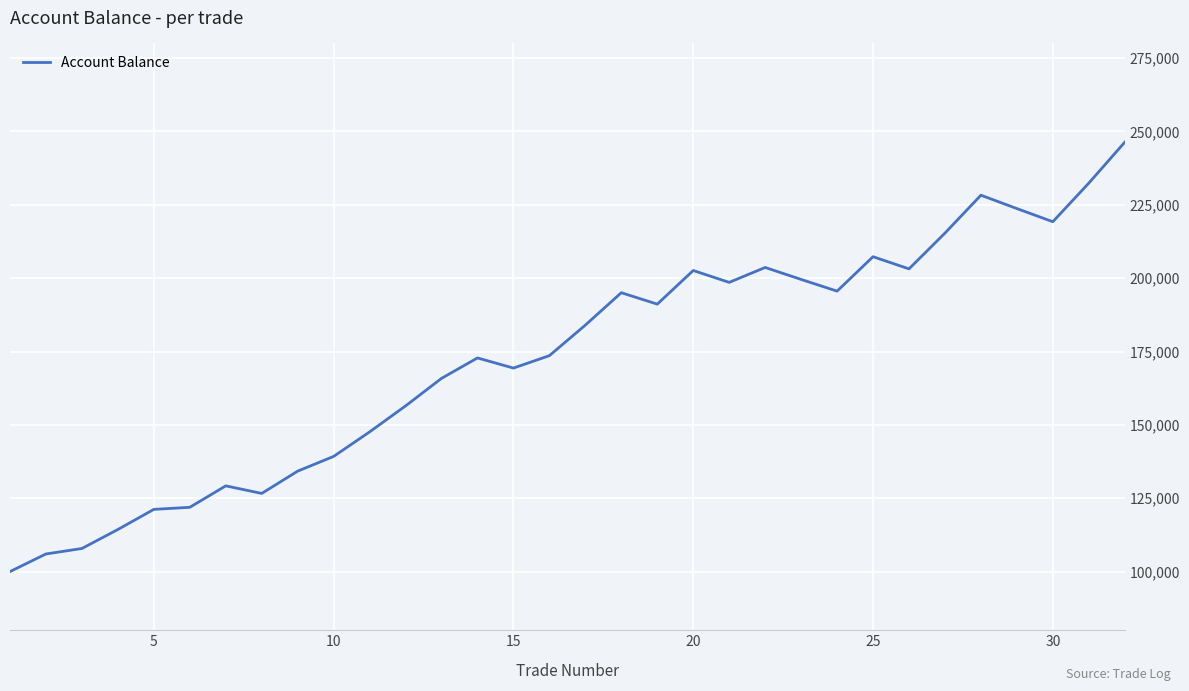

What is the minimum value shown in the chart?

100000.0